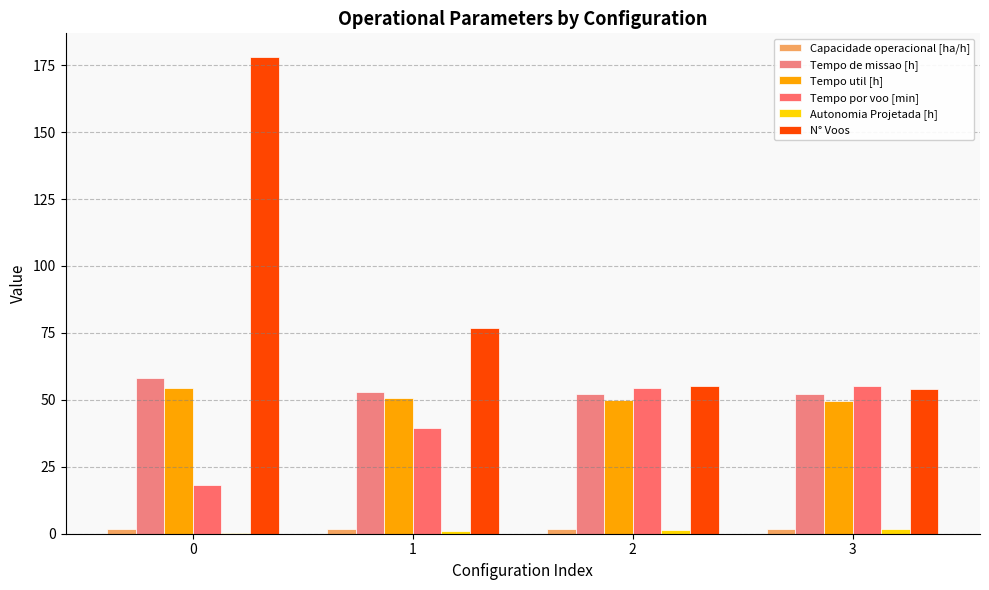

What is the average value of the Autonomia Projetada [h] series?

1.0